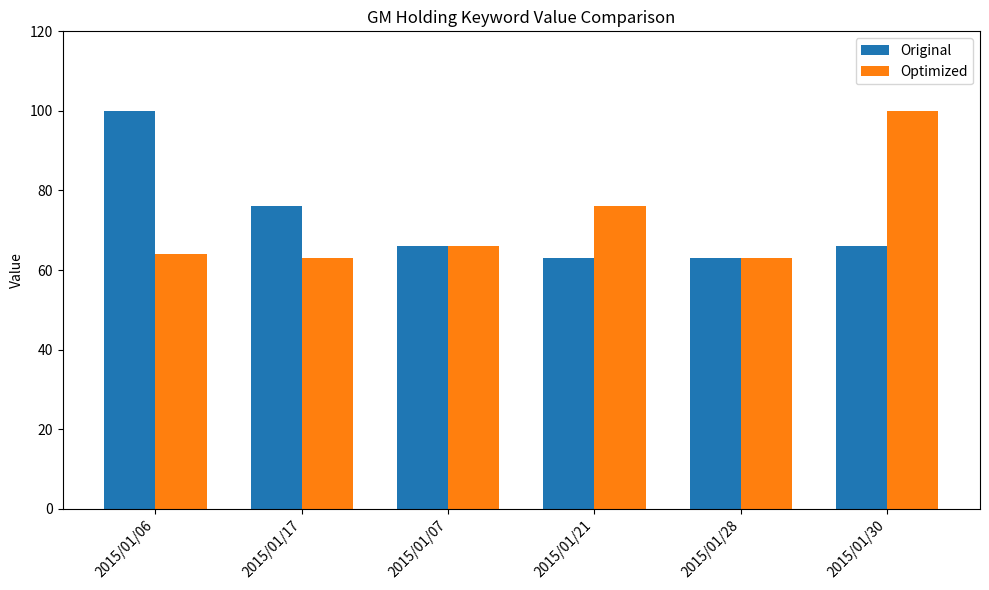

Reading left to right, extract all data points from this chart.

Original: 2015/01/06=100	2015/01/17=76	2015/01/07=66	2015/01/21=63	2015/01/28=63	2015/01/30=66
Optimized: 2015/01/06=64	2015/01/17=63	2015/01/07=66	2015/01/21=76	2015/01/28=63	2015/01/30=100